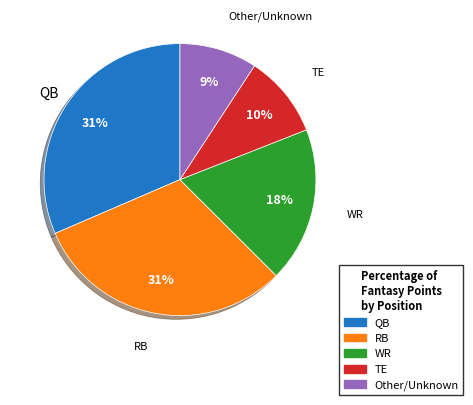

To the nearest percent, what is the average slice percentage?

20%